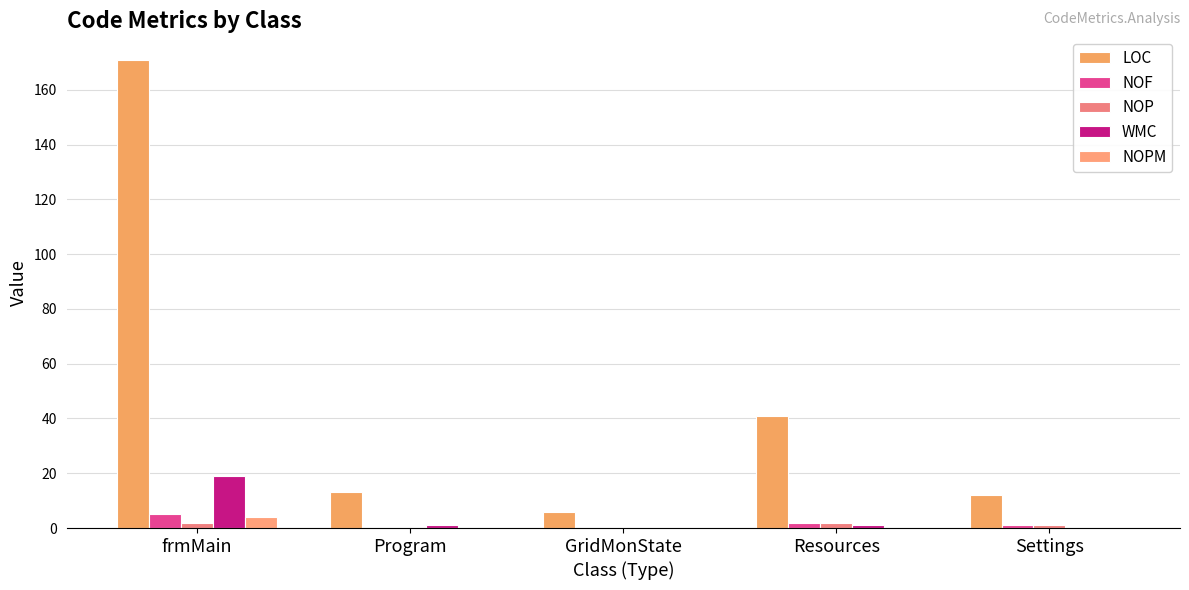

Rank the categories by NOF value from lowest to highest.

Program, GridMonState, Settings, Resources, frmMain